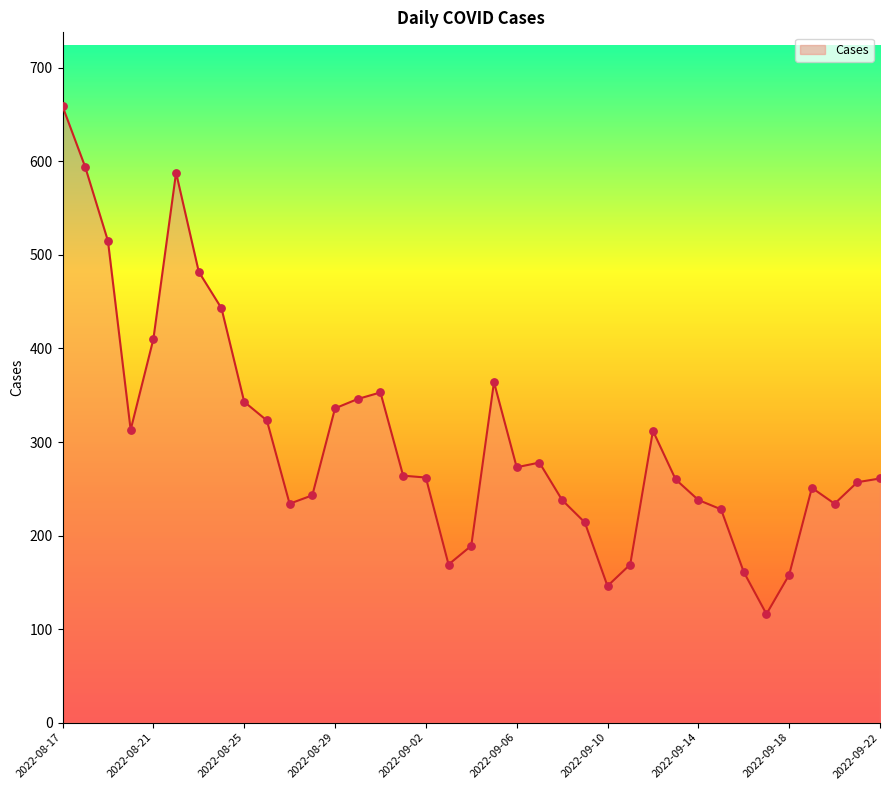

What is the minimum value shown in the chart?

116